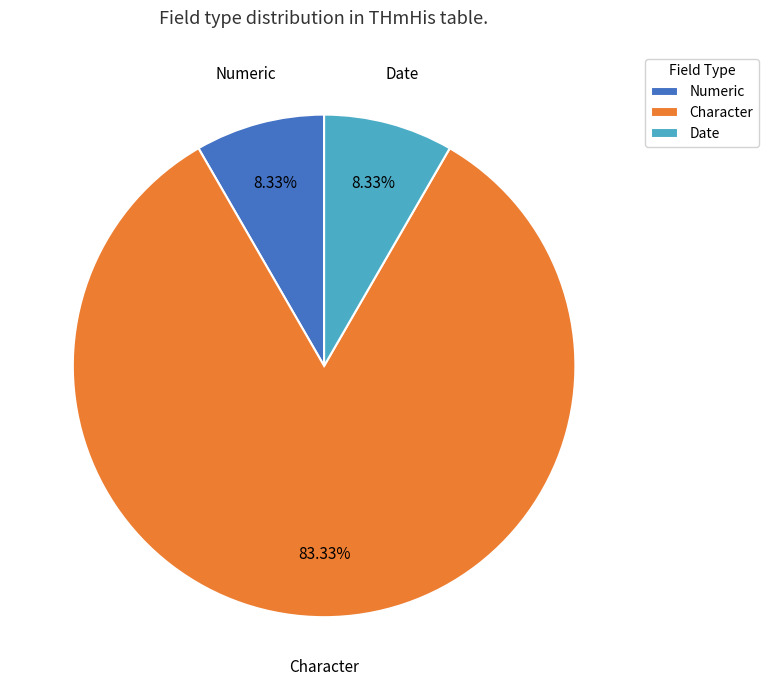

Which category has the biggest portion of the pie?

Character